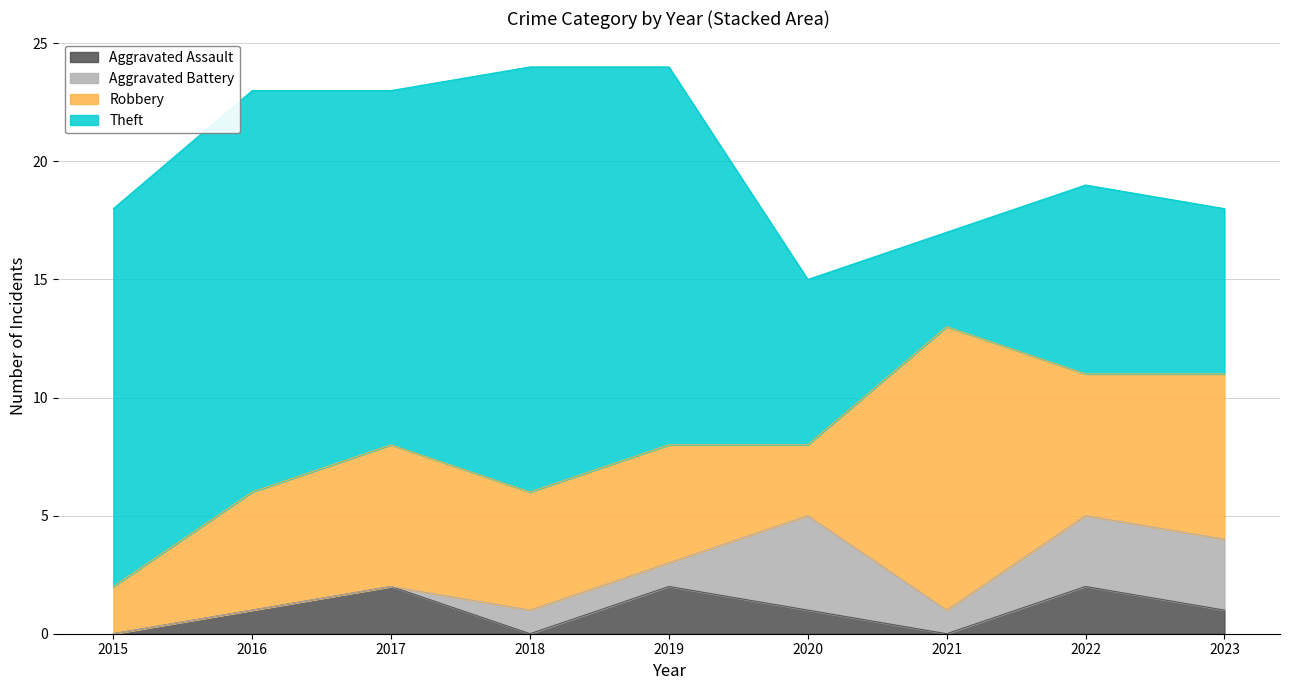

What is the maximum value for Robbery?

12